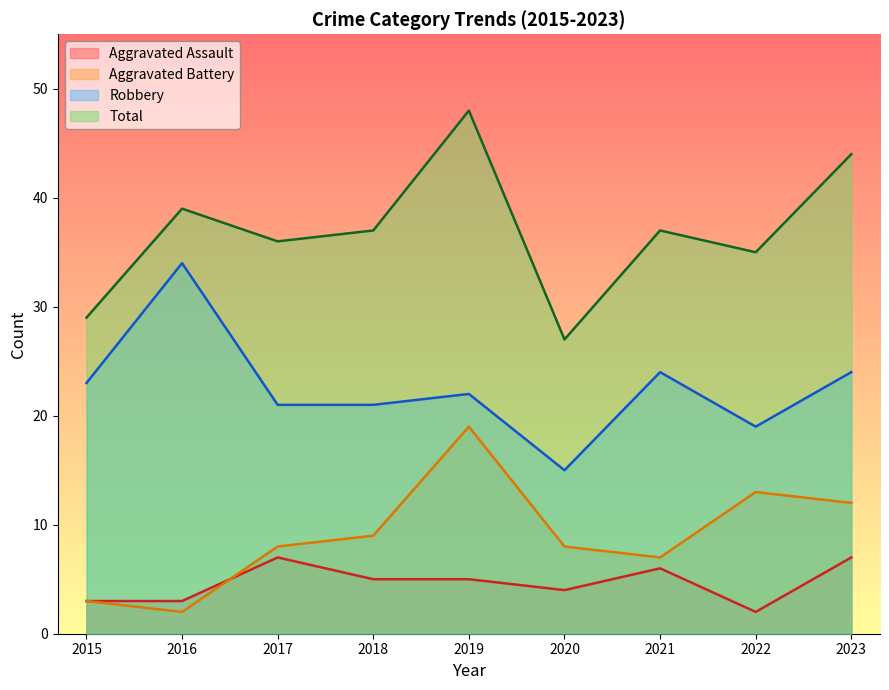

The Robbery series shows 24 at 2021. True or false?

True